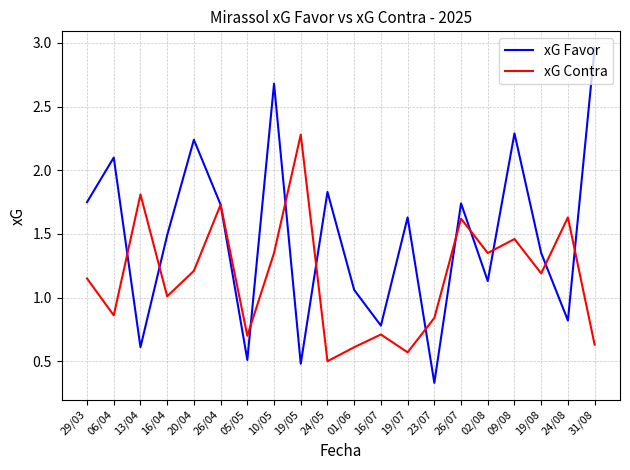

The xG Contra series shows 0.8 at 24/05. True or false?

False